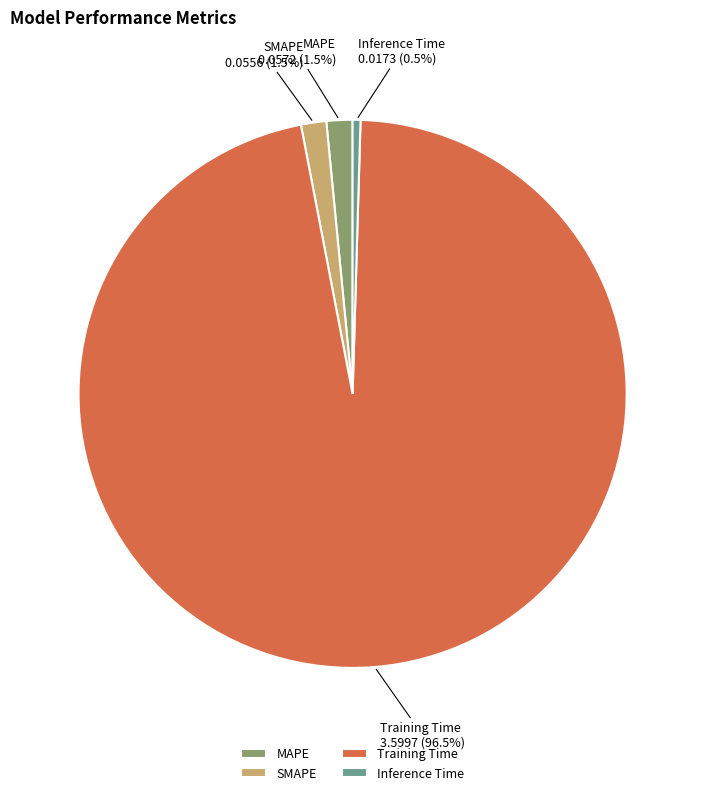

Is there a majority slice in this chart?

Yes